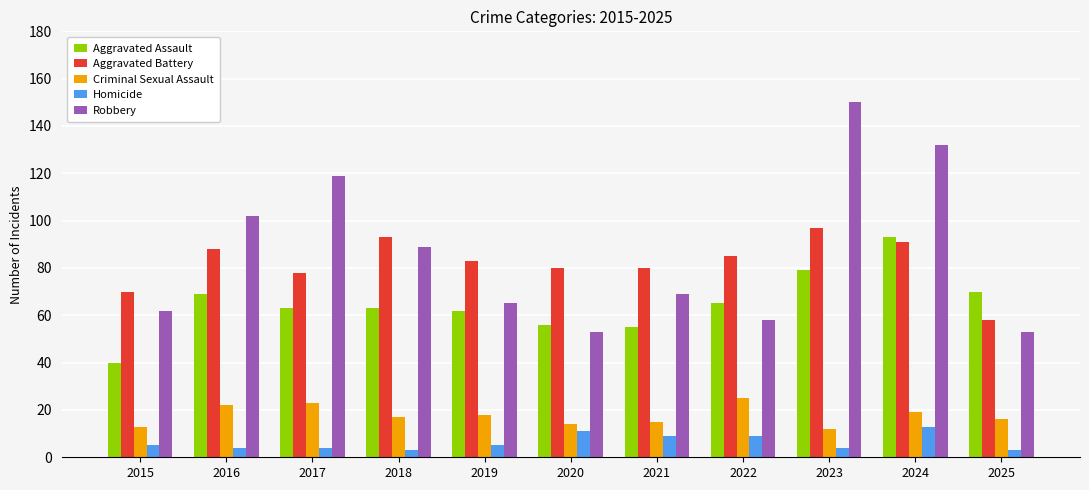

What is the average value of the Aggravated Assault series?

65